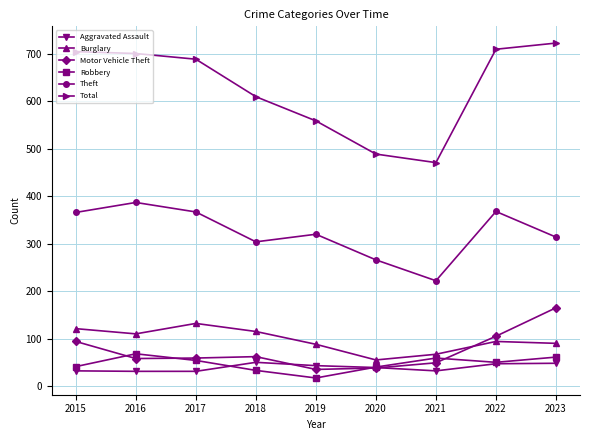

Does the chart have visible grid lines?

Yes